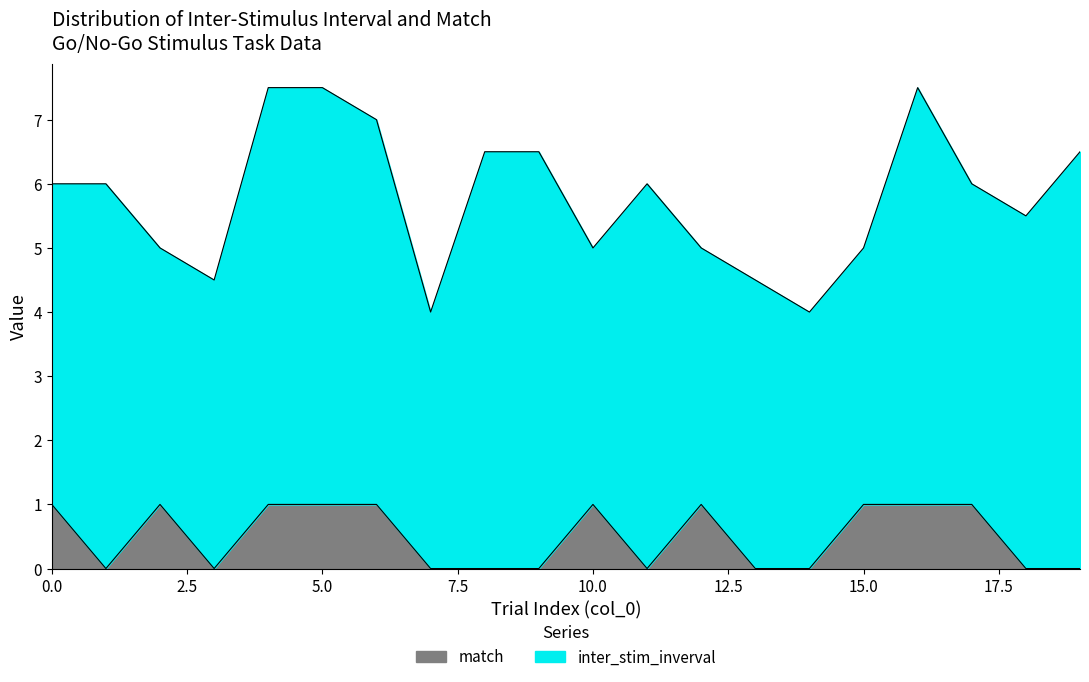

Which label corresponds to the smallest value in the chart?

1